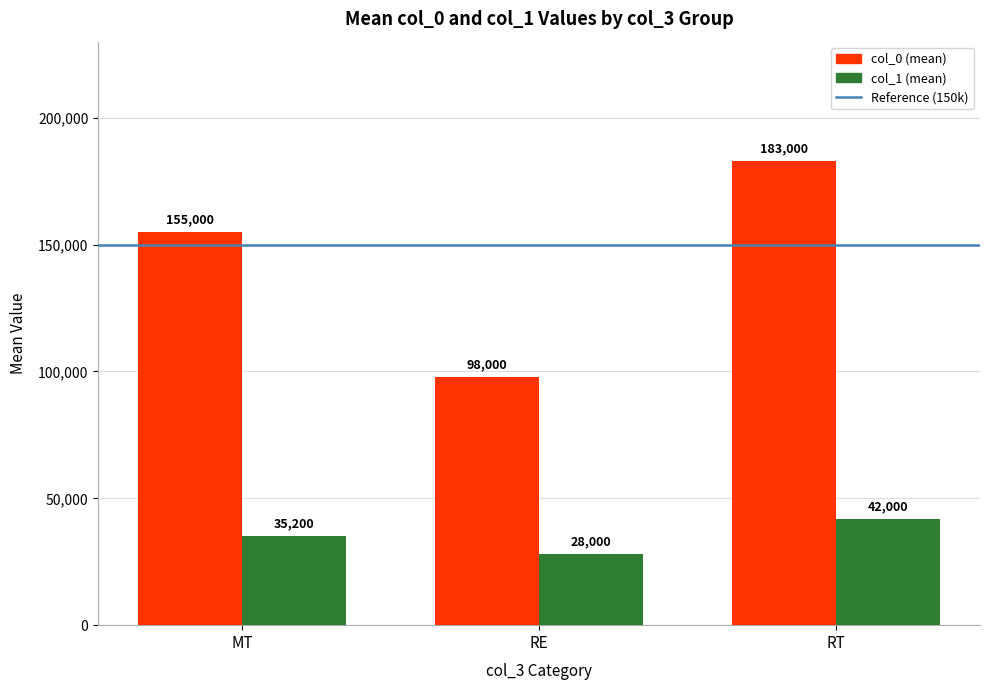

What is the difference between the highest and lowest values at MT?

119800